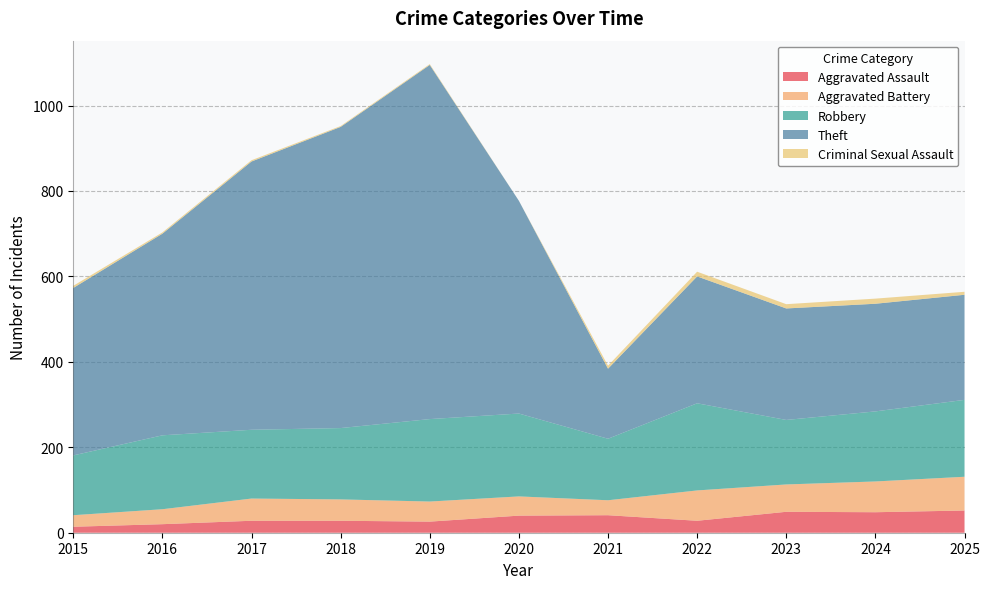

Reading right to left, what are all the values shown in this chart?

Aggravated Assault: 2025=52	2024=48	2023=49	2022=28	2021=41	2020=40	2019=26	2018=28	2017=28	2016=20	2015=14
Aggravated Battery: 2025=79	2024=72	2023=64	2022=71	2021=35	2020=45	2019=47	2018=50	2017=52	2016=35	2015=27
Robbery: 2025=180	2024=164	2023=151	2022=204	2021=144	2020=194	2019=193	2018=167	2017=161	2016=173	2015=140
Theft: 2025=246	2024=252	2023=261	2022=297	2021=164	2020=498	2019=829	2018=705	2017=628	2016=472	2015=392
Criminal Sexual Assault: 2025=7	2024=12	2023=10	2022=11	2021=7	2020=0	2019=2	2018=2	2017=3	2016=3	2015=5